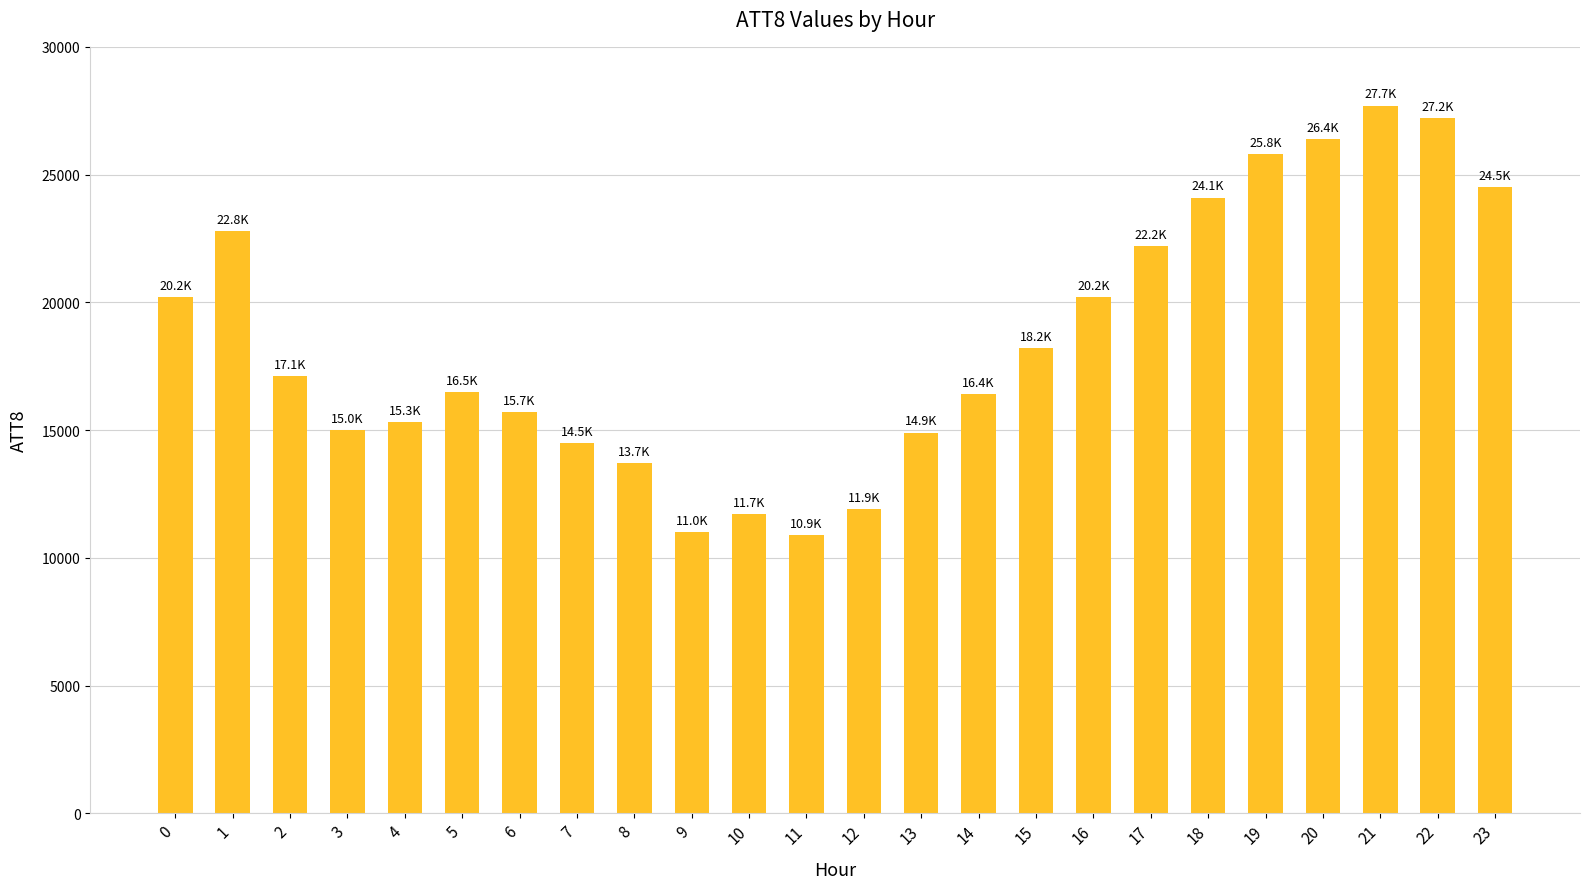

What is the sum of the values at 8 and 21?

41400